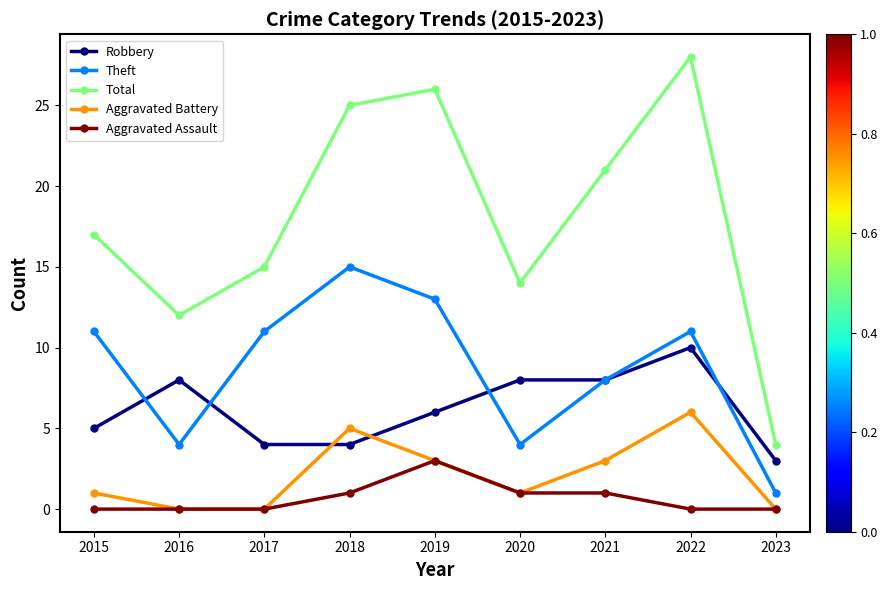

Between 2021 and 2022, which series saw the biggest shift?

Total